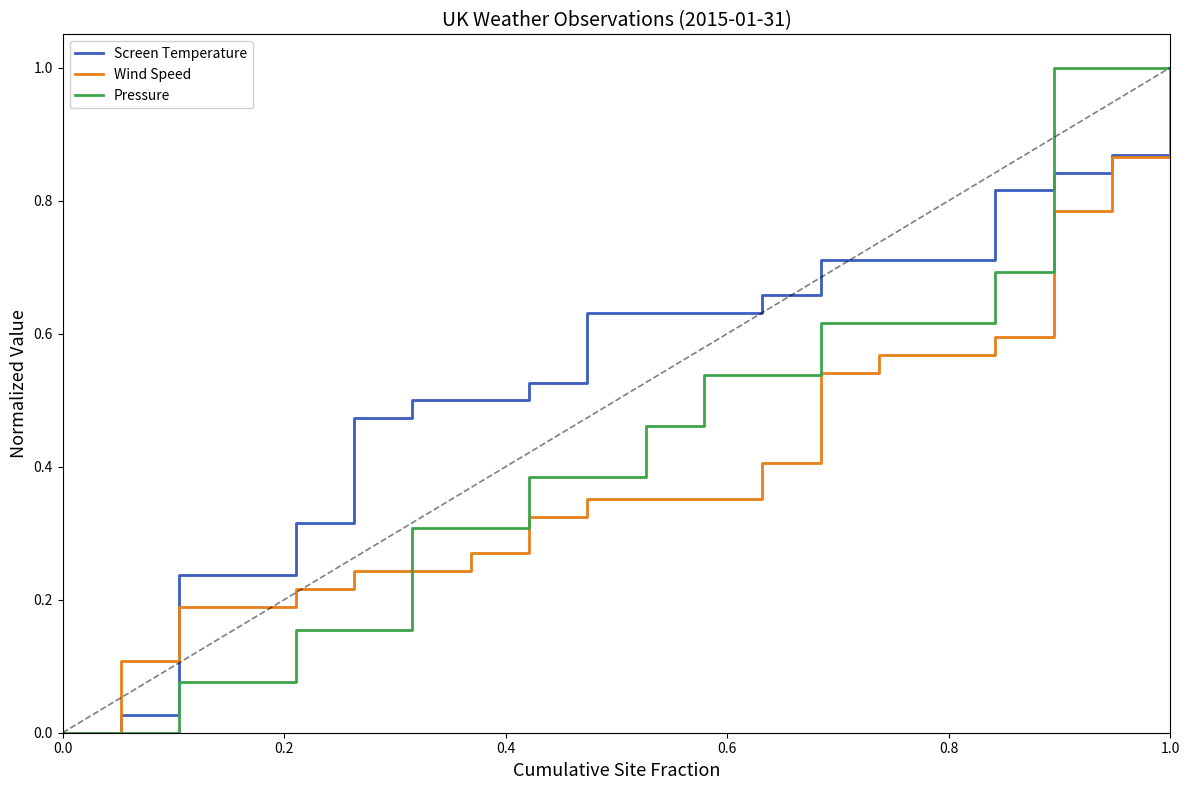

True or false: Wind Speed and Pressure cross at least once.

True